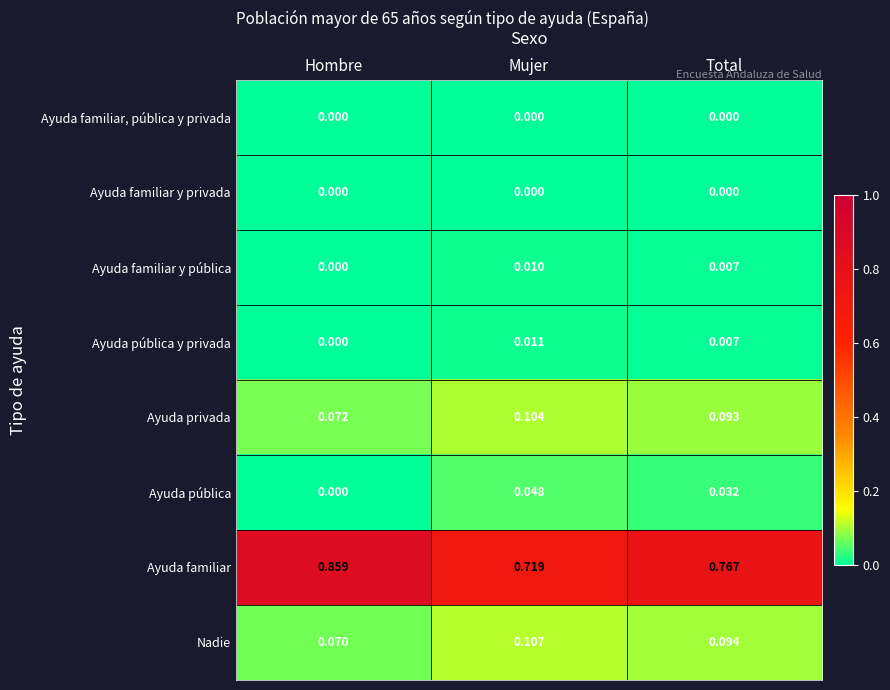

Which series has the largest total across all categories?

Ayuda familiar